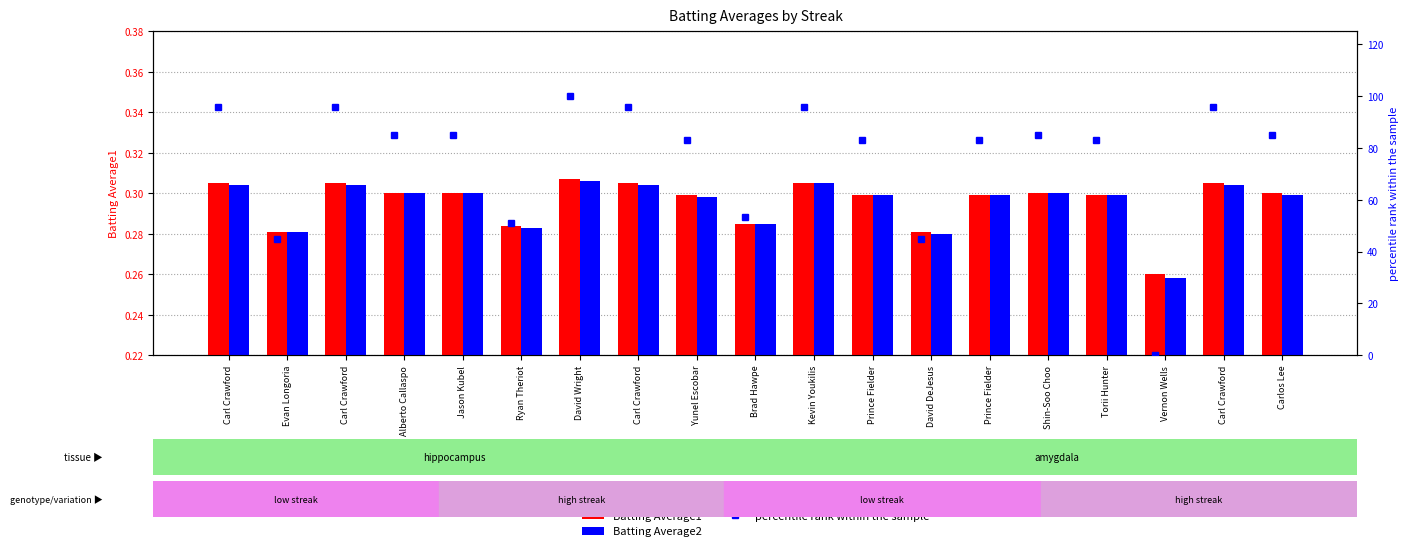

At which category is the sum across all series the highest?

David Wright